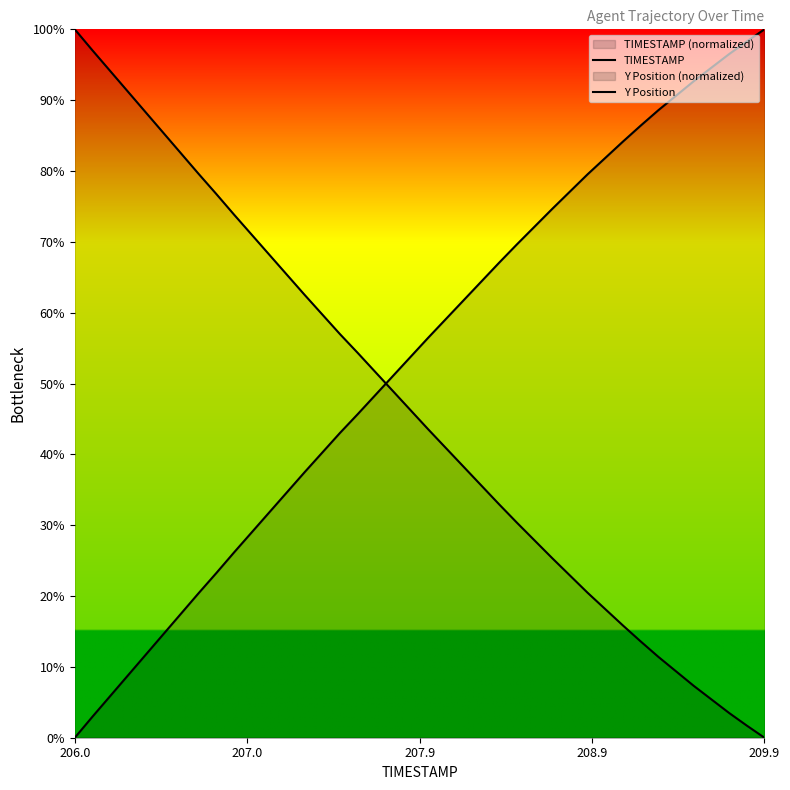

At which category is the sum across all series the highest?

206.0